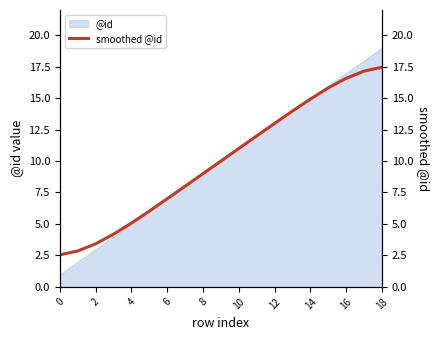

True or false: @id has a value of 3 at 4.

False